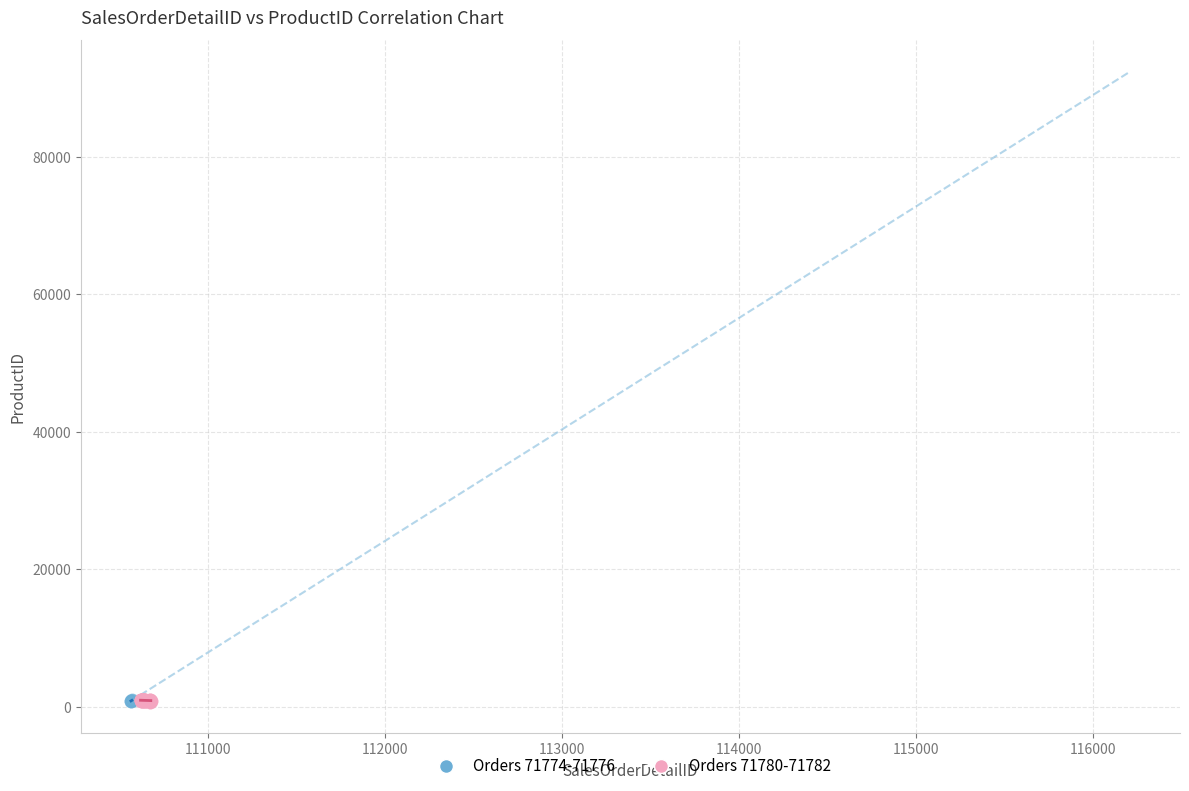

Which series has the largest Y range (max minus min)?

Orders 71780-71782